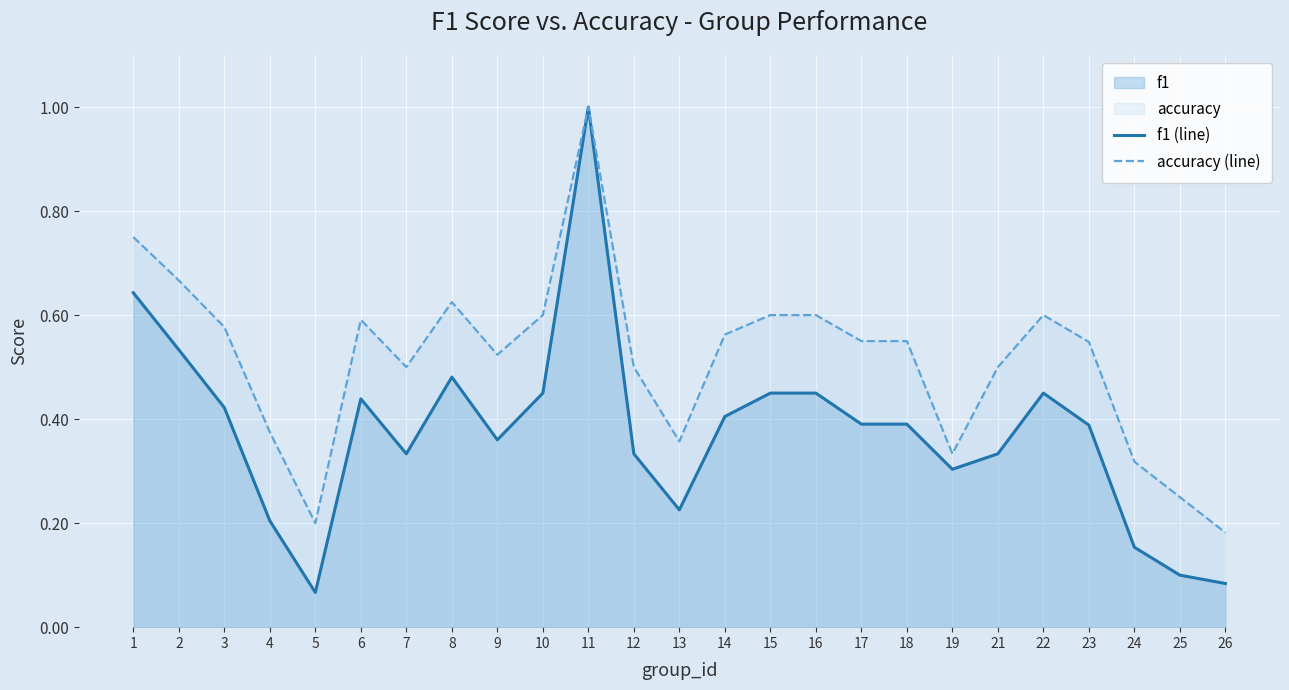

What is the value of the accuracy (line) point at the 15th from the left?

0.6